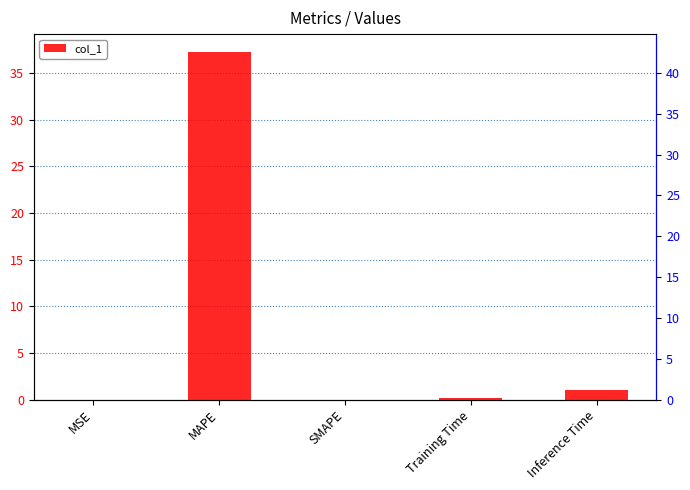

What position from the left is Inference Time?

5